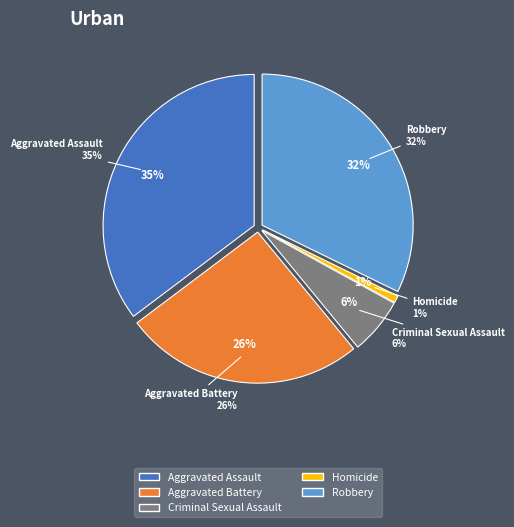

To the nearest percent, what portion does Aggravated Assault represent?

35%